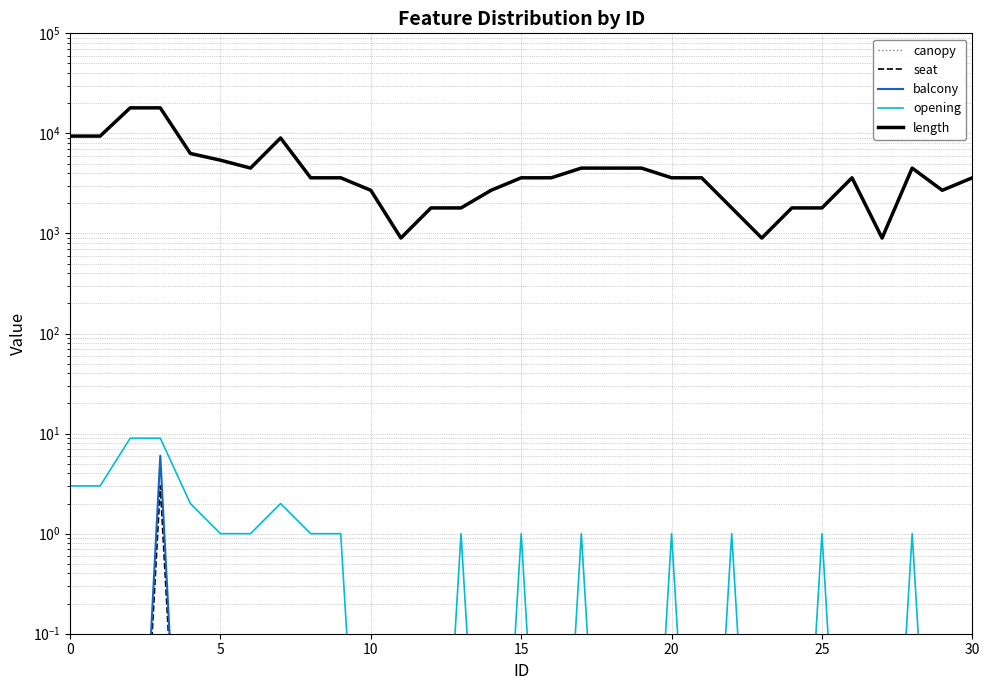

What is the value of the opening point at the 23rd from the left?

1.0